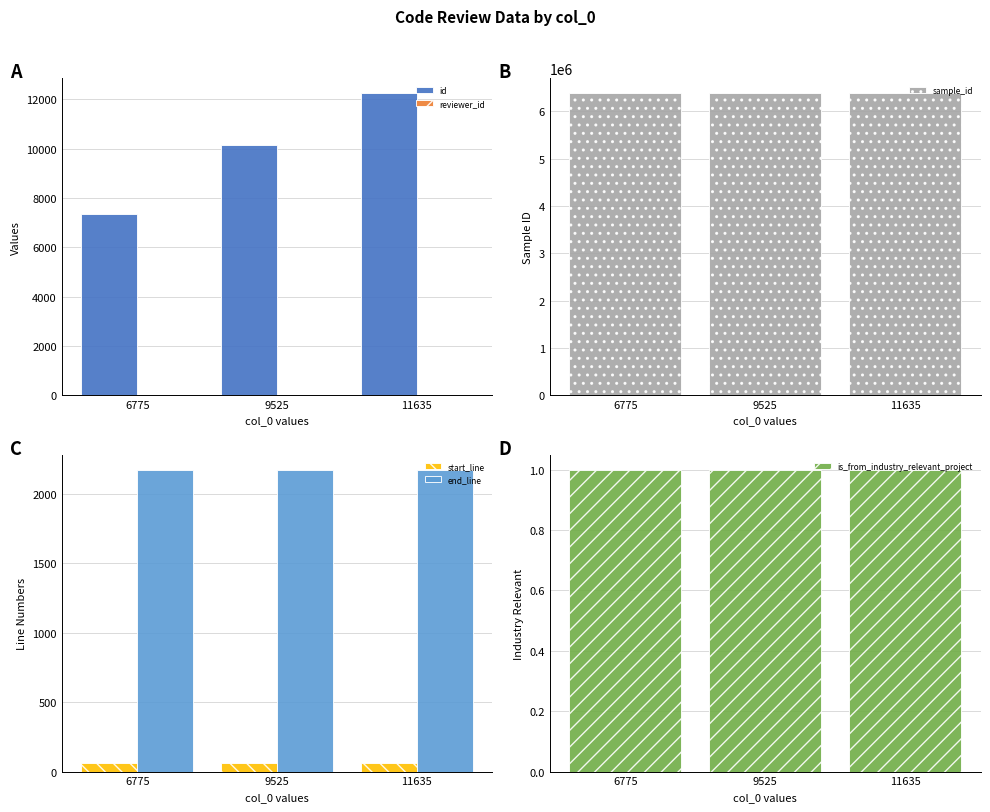

What is the value of the is_from_industry_relevant_project bar at the 1st from the left?

1